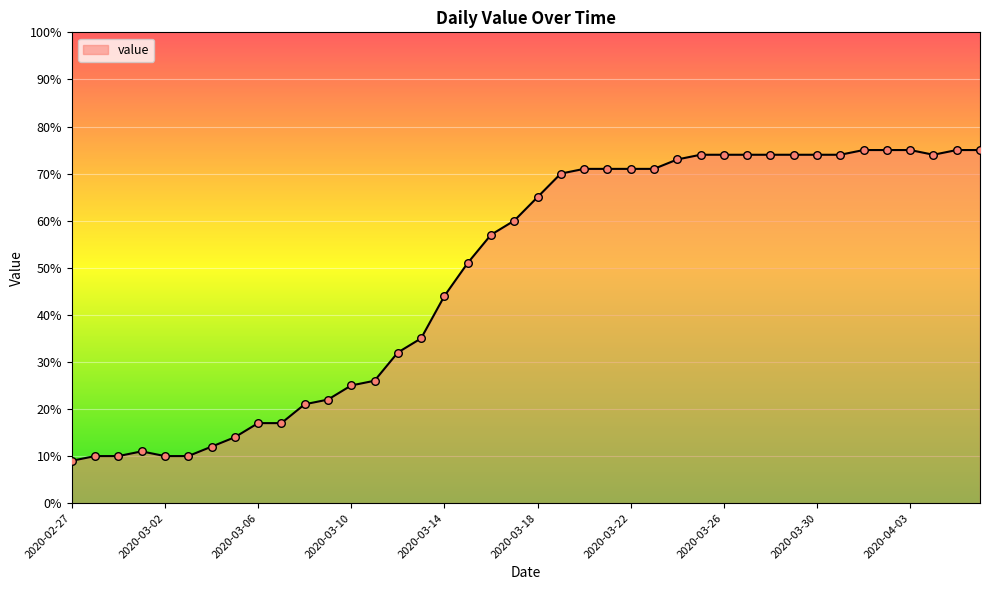

What is the smallest value displayed?

9